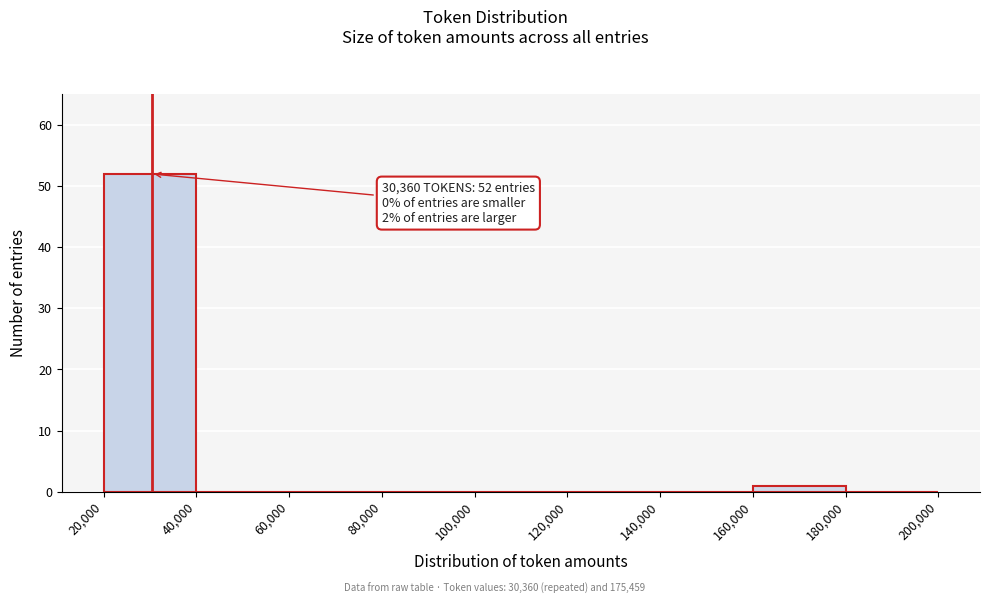

Over which range of the x-axis is the bar tallest?

20,000 to 40,000